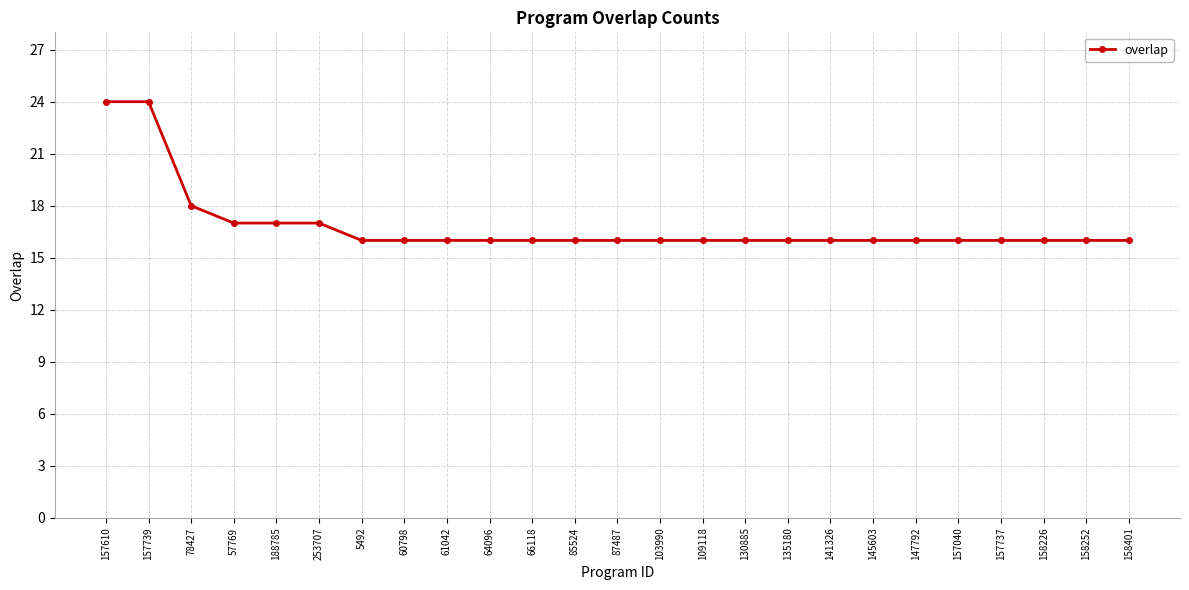

The chart shows a value of 26 at 5492. True or false?

False